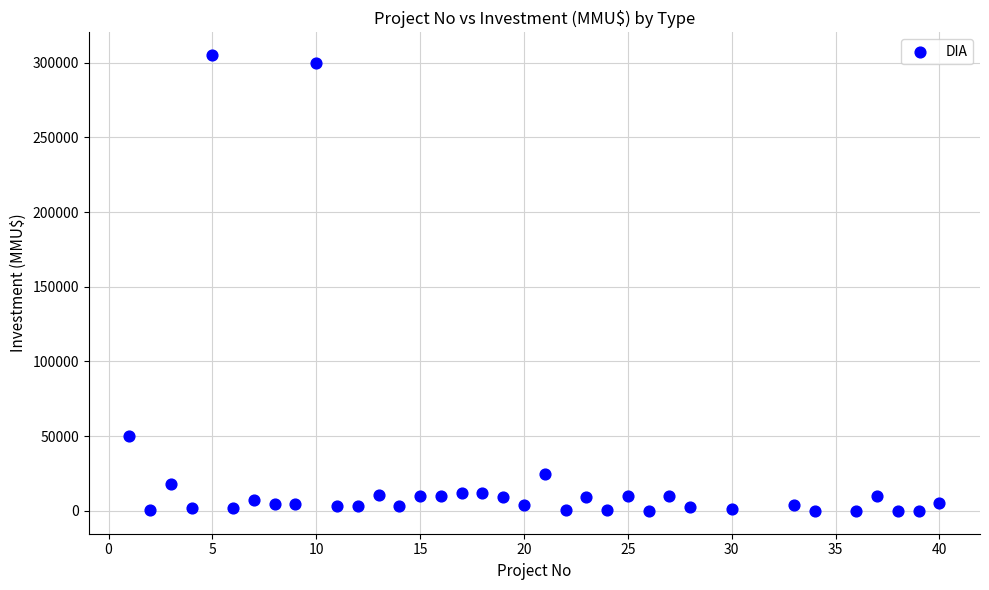

What is the range of X values (max minus min)?

39